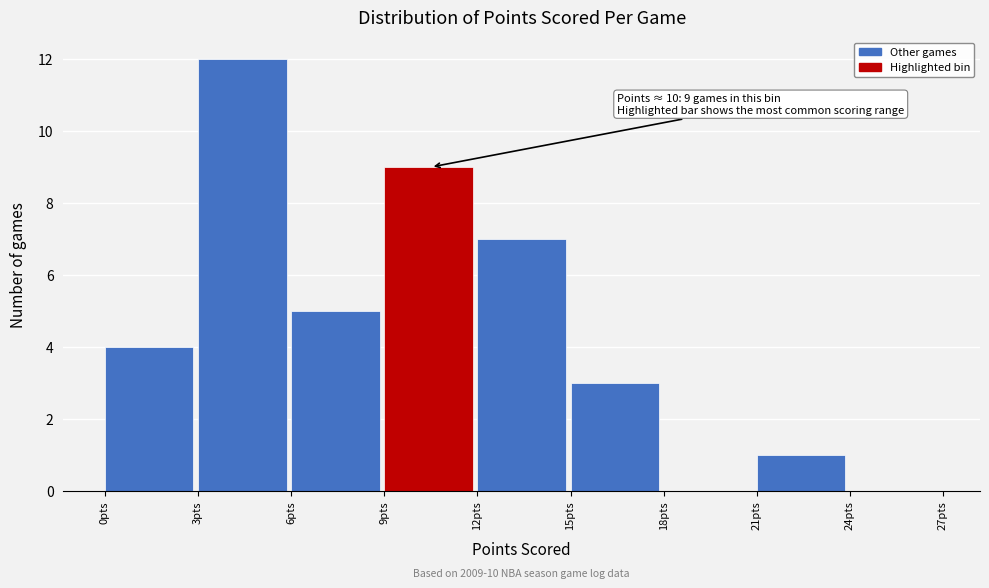

Which range on the x-axis has the tallest bar?

3 to 6